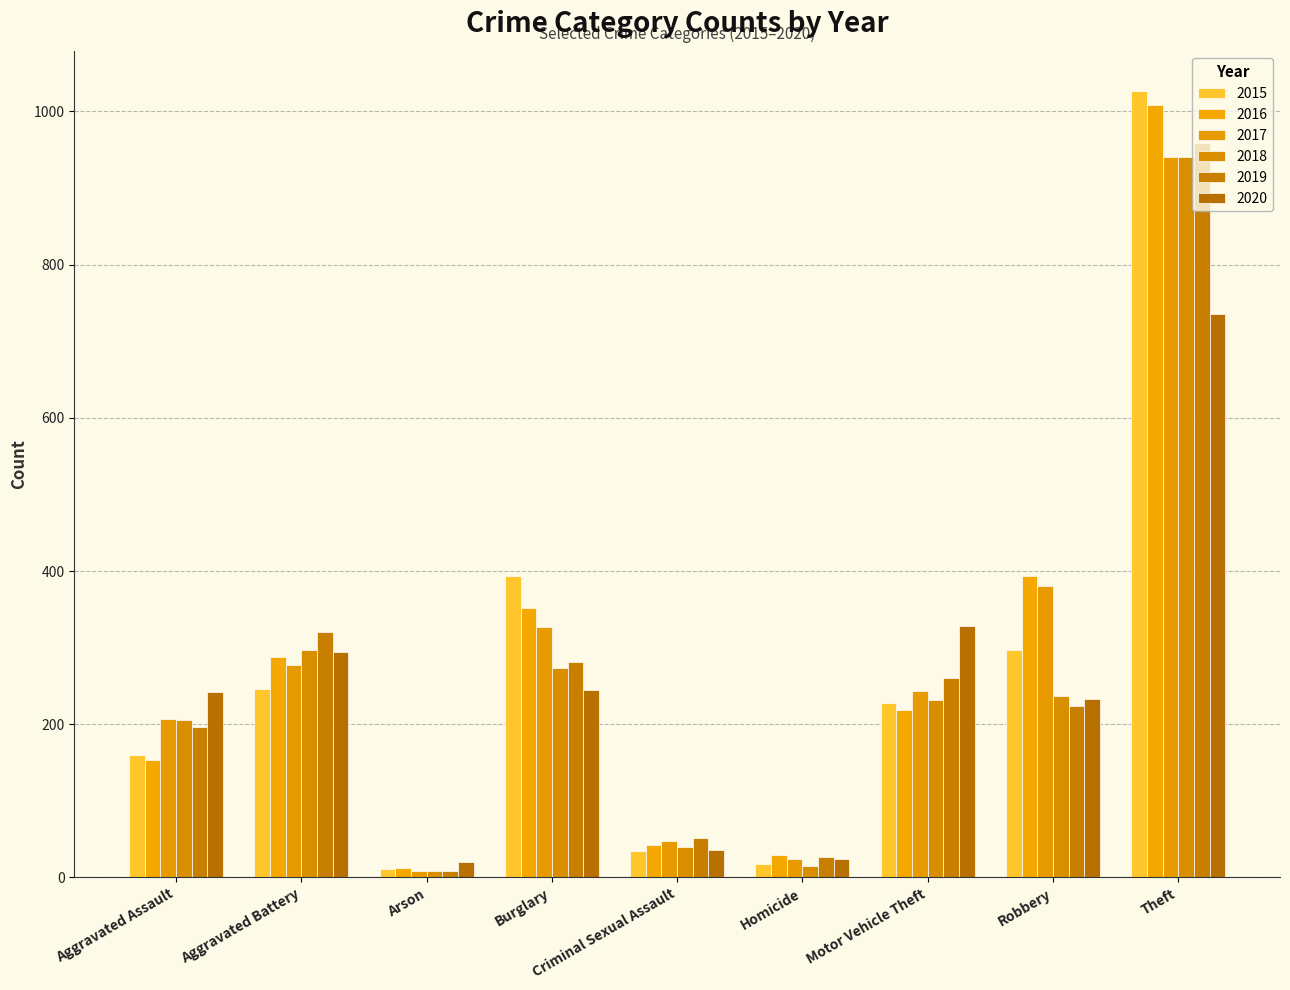

The 2018 series shows 941 at Theft. True or false?

True